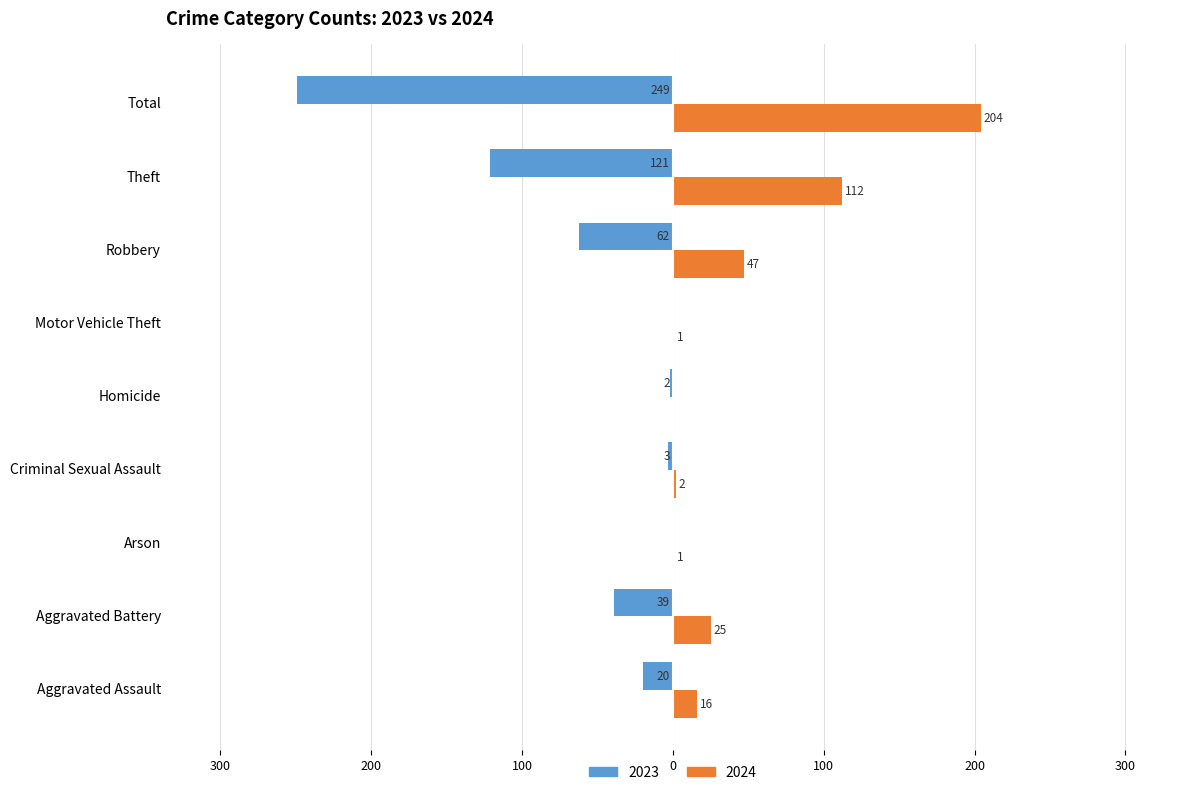

What is the difference between the 2023 values at Theft and Aggravated Assault?

101